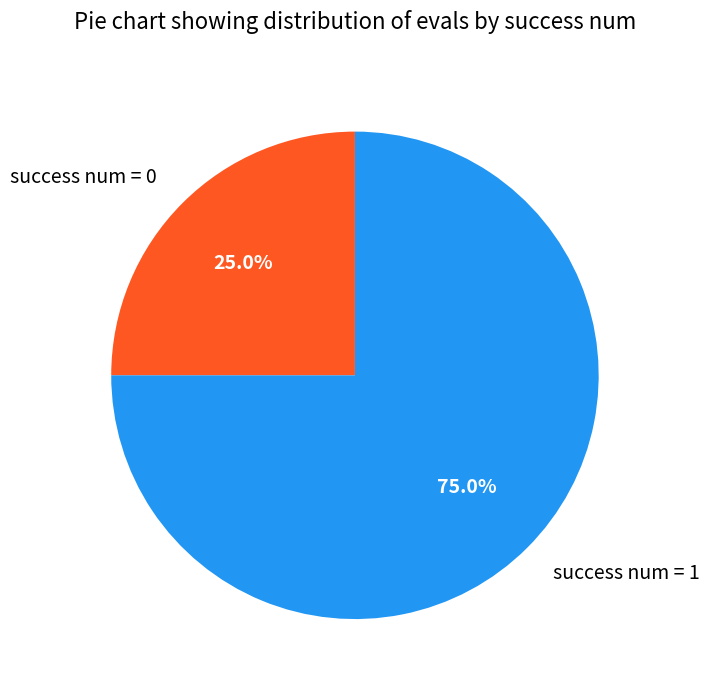

Which has a higher value, success num = 1 or success num = 0?

success num = 1